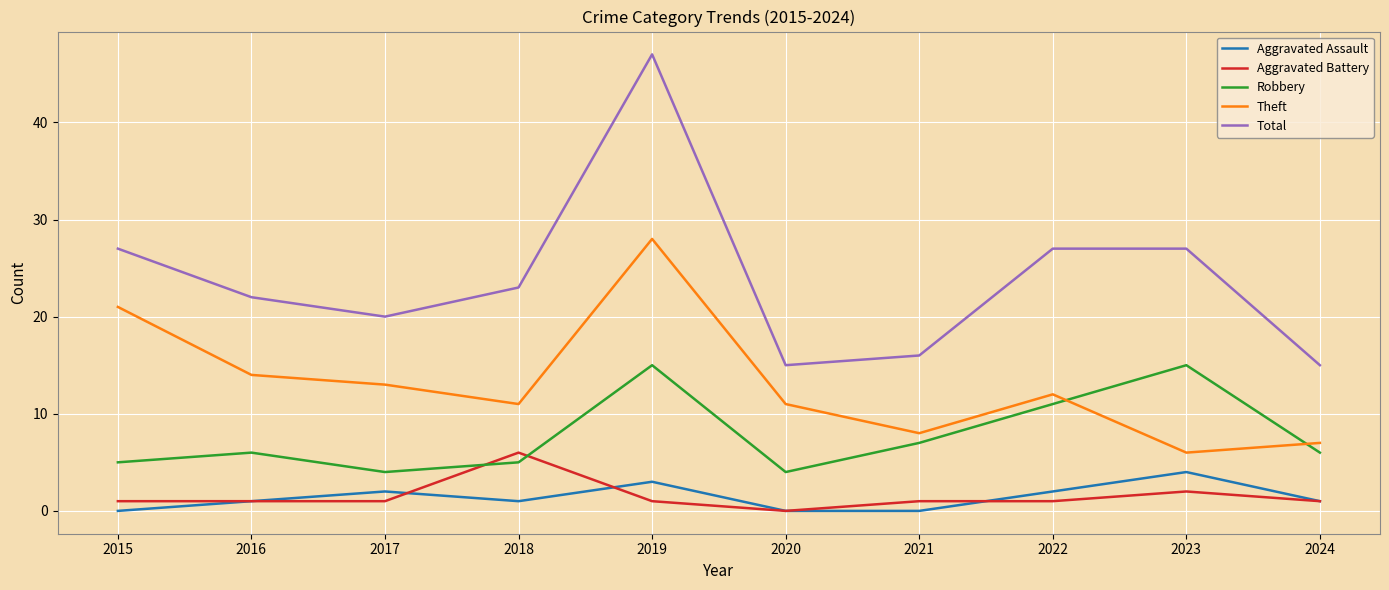

True or false: Theft has more than 1 interior local peaks.

True